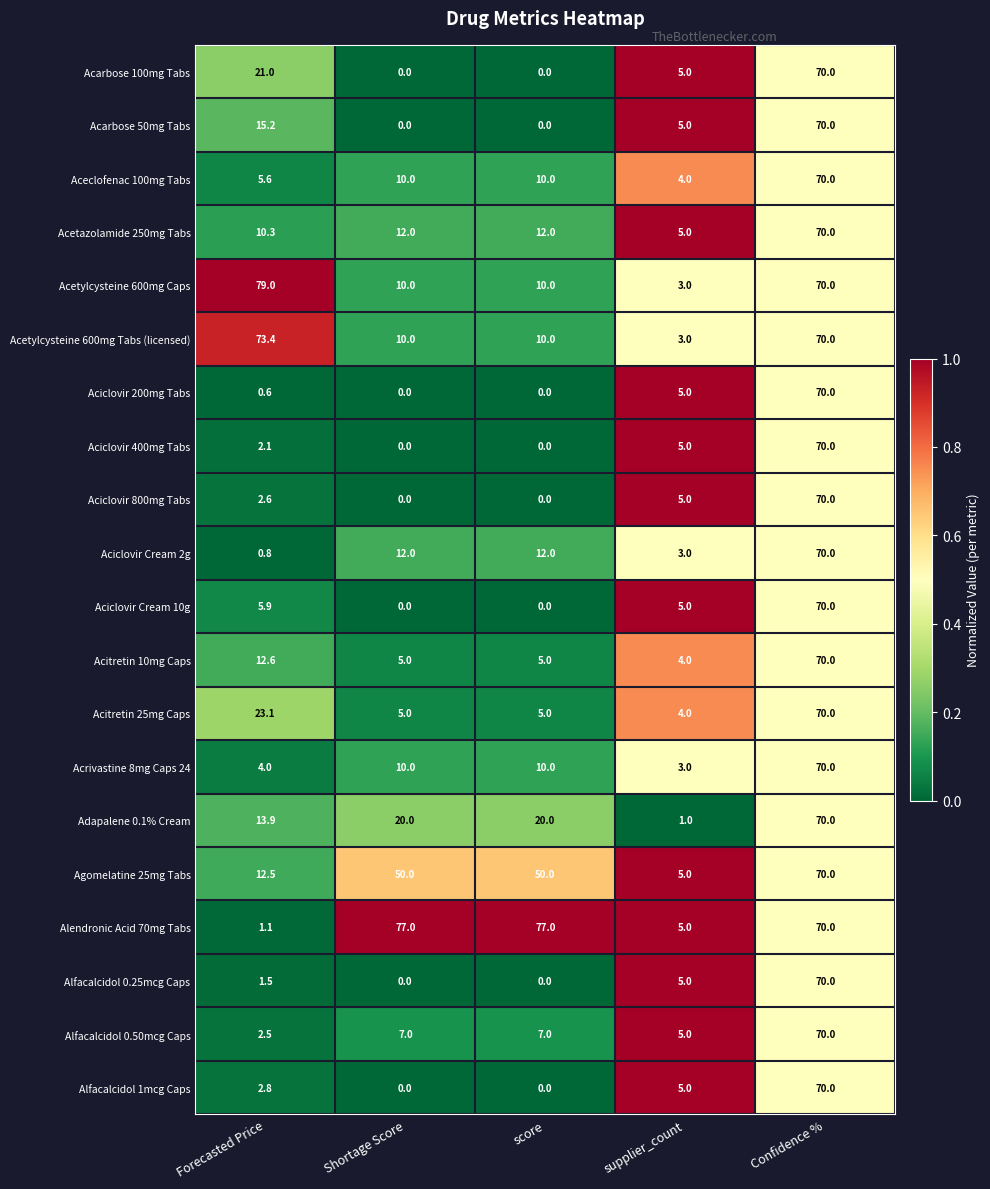

Which series has the widest spread of values?

Acetylcysteine 600mg Caps